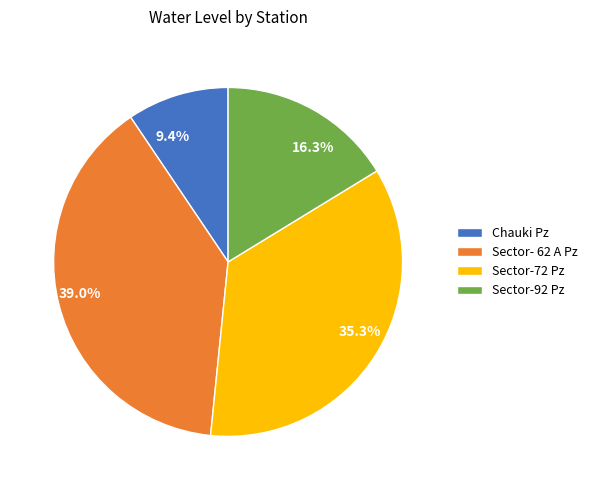

Is it true that Sector-92 Pz is 7% of the pie?

False